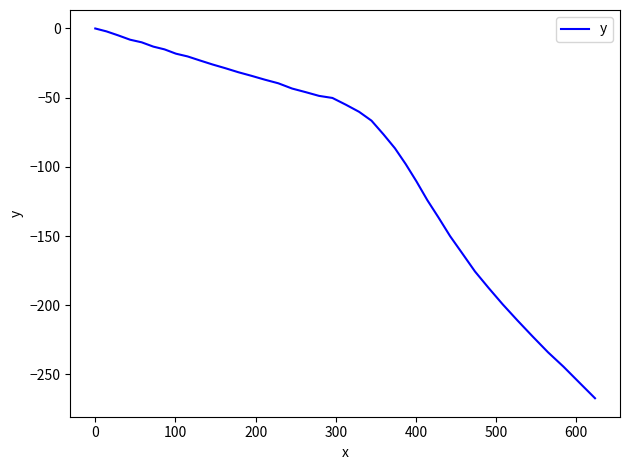

What is the difference between the maximum and minimum values?

267.2